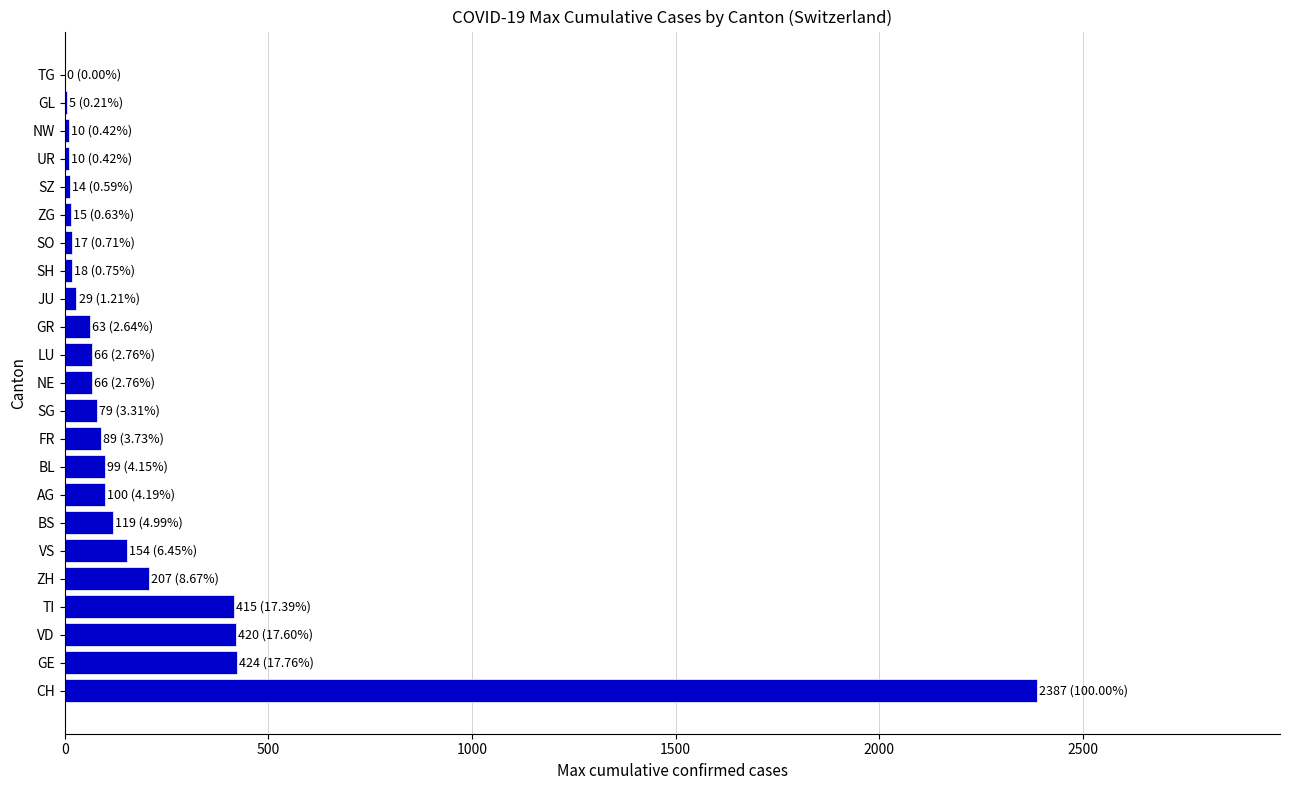

The value at LU is 66. True or false?

True